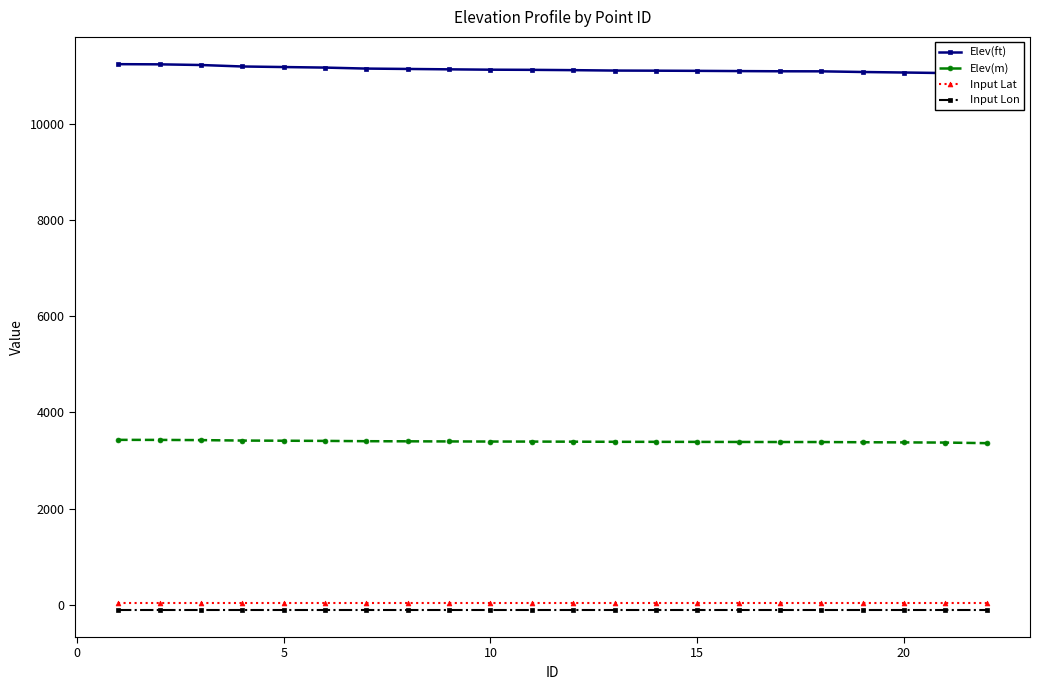

True or false: Input Lat and Input Lon cross at least once.

False